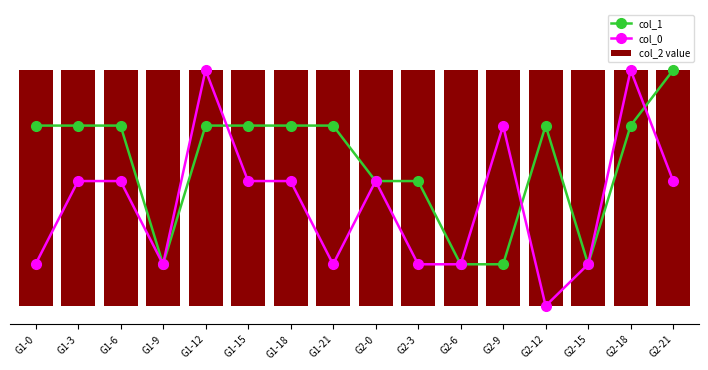

At G1-0, list the series in order from largest to smallest.

col_2 value, col_1, col_0